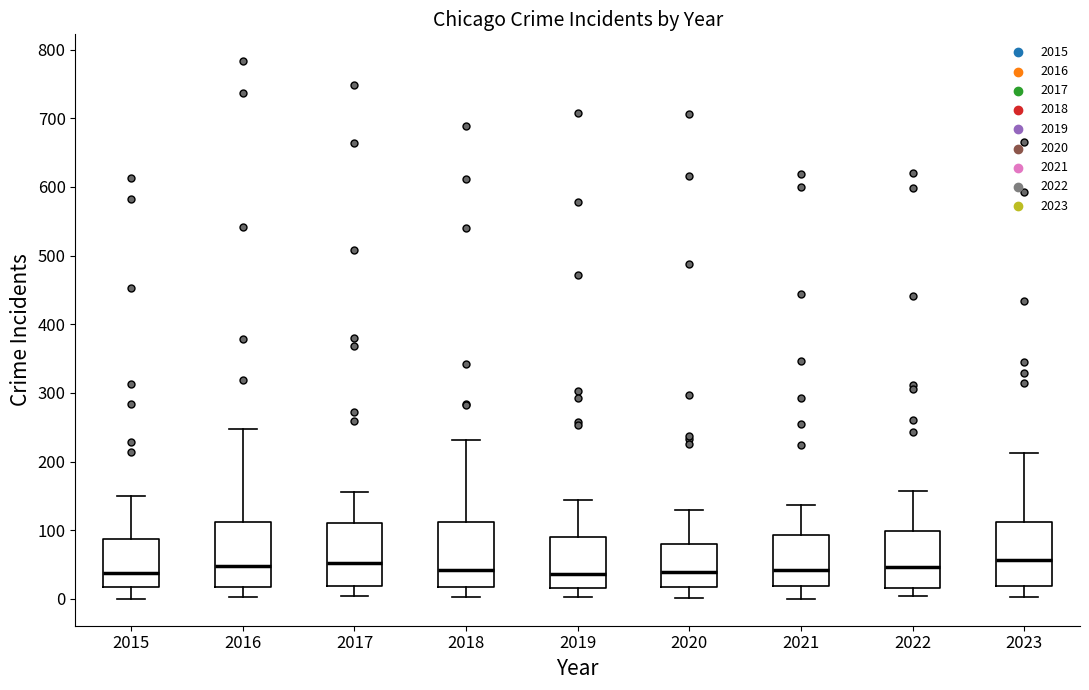

Where is the upper edge of the box at x = 2021 on the y-axis? The values are not printed on the chart, so give them approximately, as read against the axis.

90